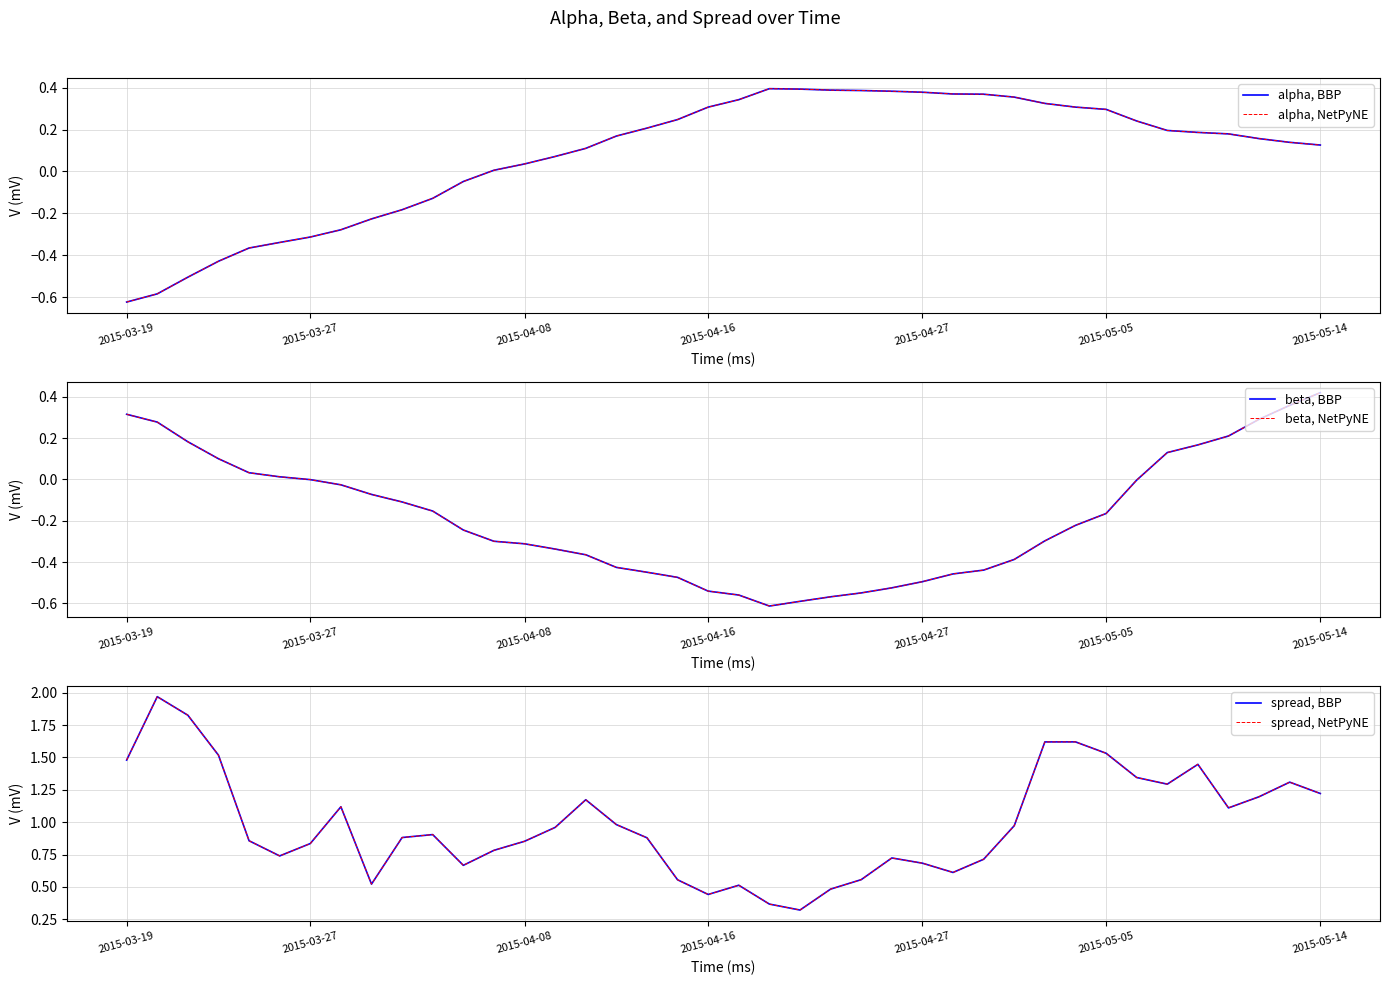

What are all the series names shown in the legend?

alpha, BBP, alpha, NetPyNE, beta, BBP, beta, NetPyNE, spread, BBP, spread, NetPyNE